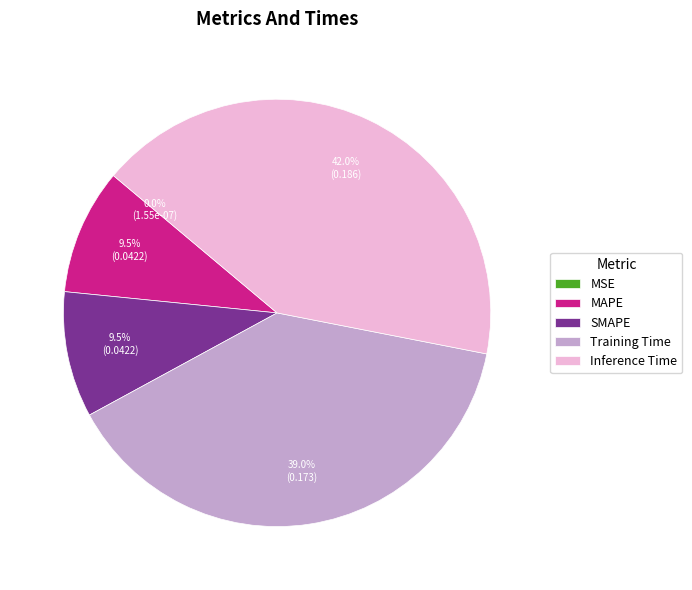

What is the largest slice in the pie chart?

Inference Time